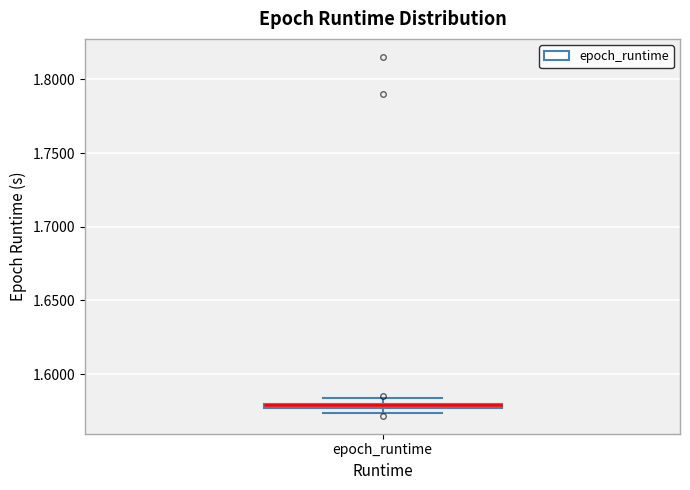

Where is the upper edge of the box for epoch_runtime on the y-axis? The values are not printed on the chart, so give them approximately, as read against the axis.

1.580